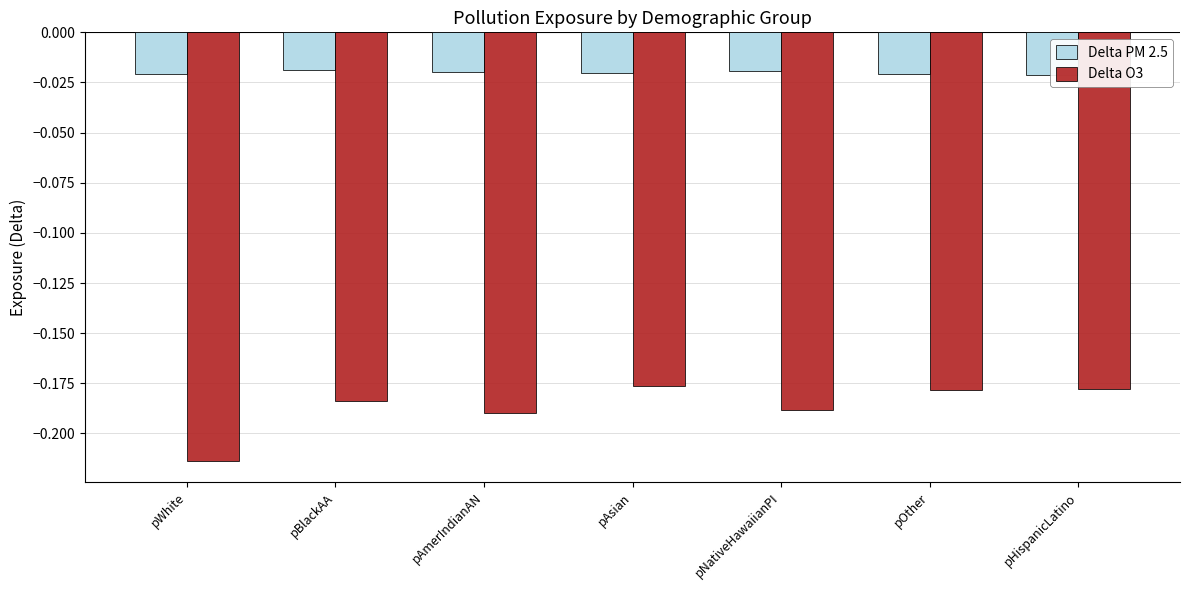

Rank the series by their maximum value, from lowest to highest.

Delta O3, Delta PM 2.5